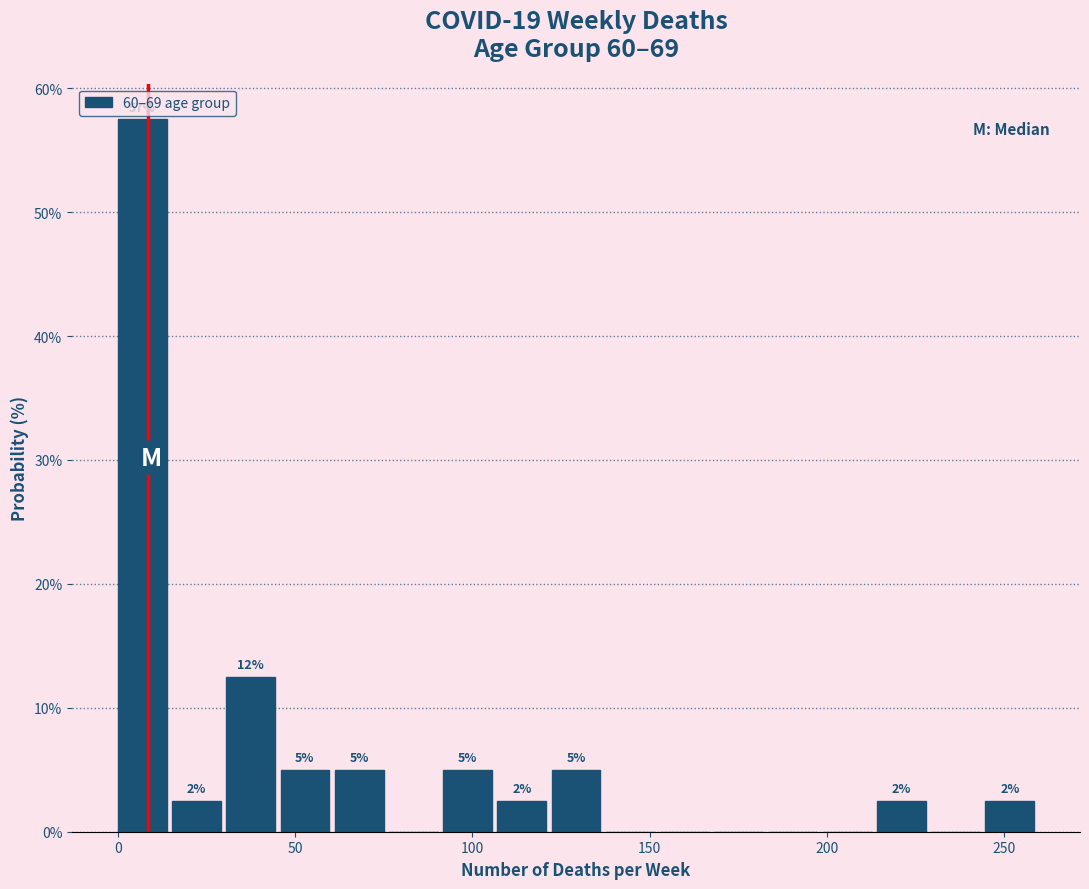

Read against the x-axis, roughly where is the centre of the tallest bar?

5